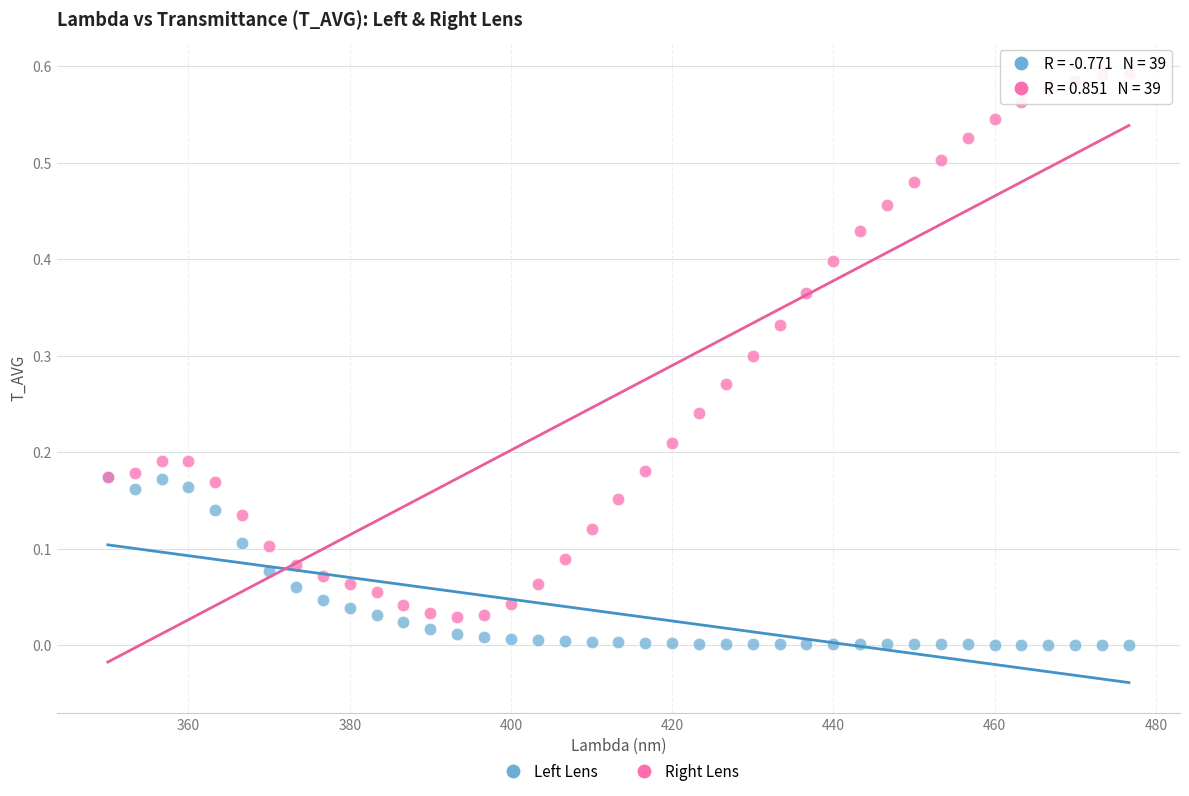

Which series reaches the minimum Y coordinate?

Left Lens